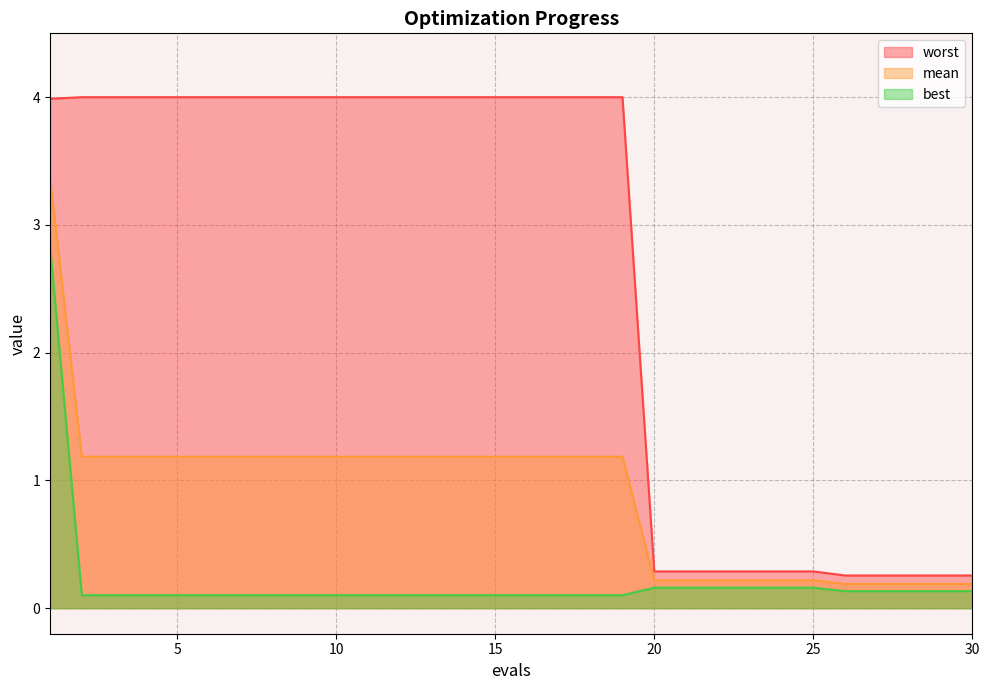

At which category is the sum across all series the highest?

1